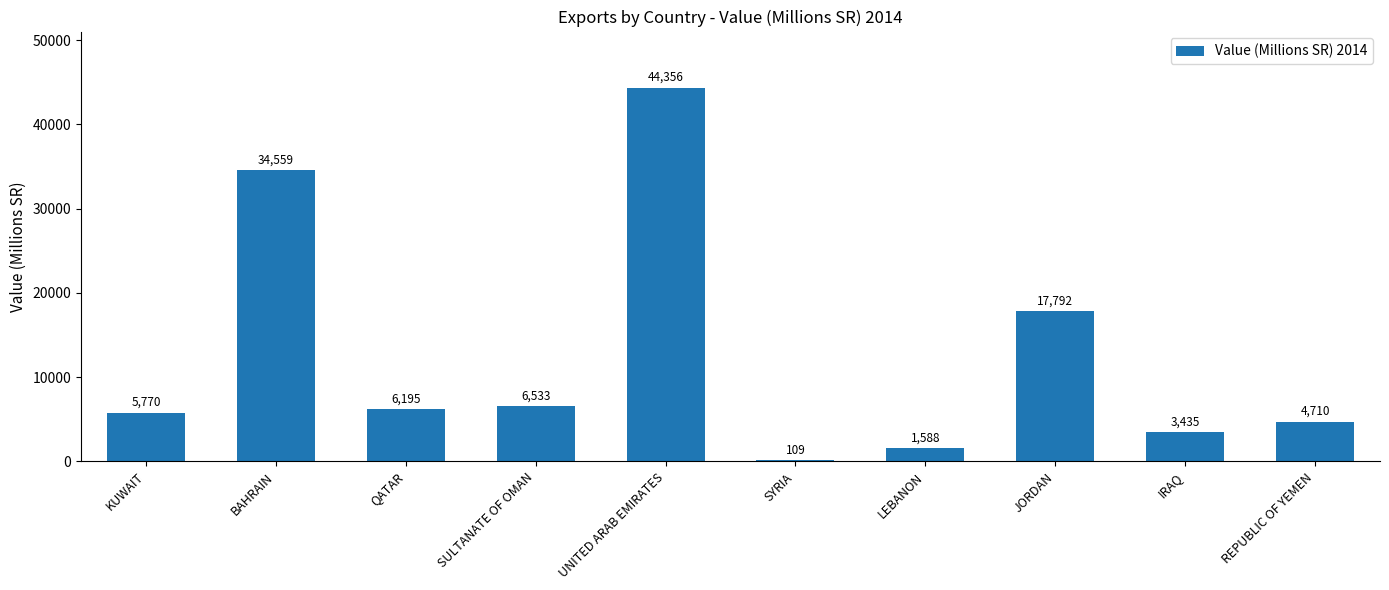

What is the sum of all values?

125047